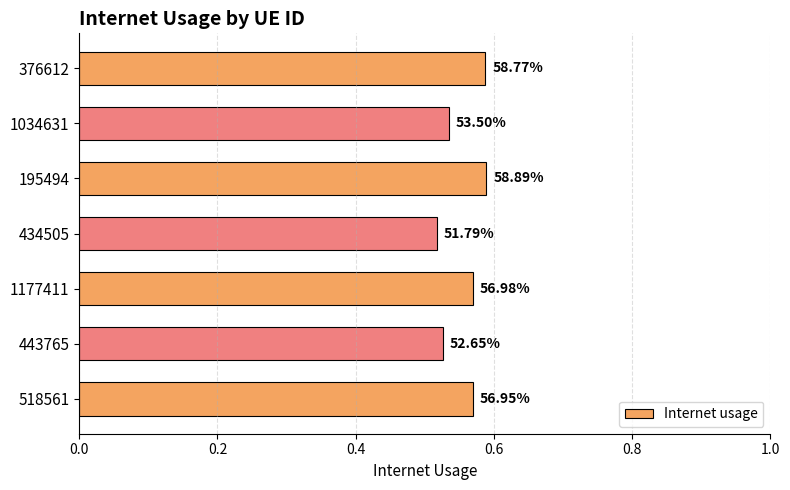

What is the average value?

0.6